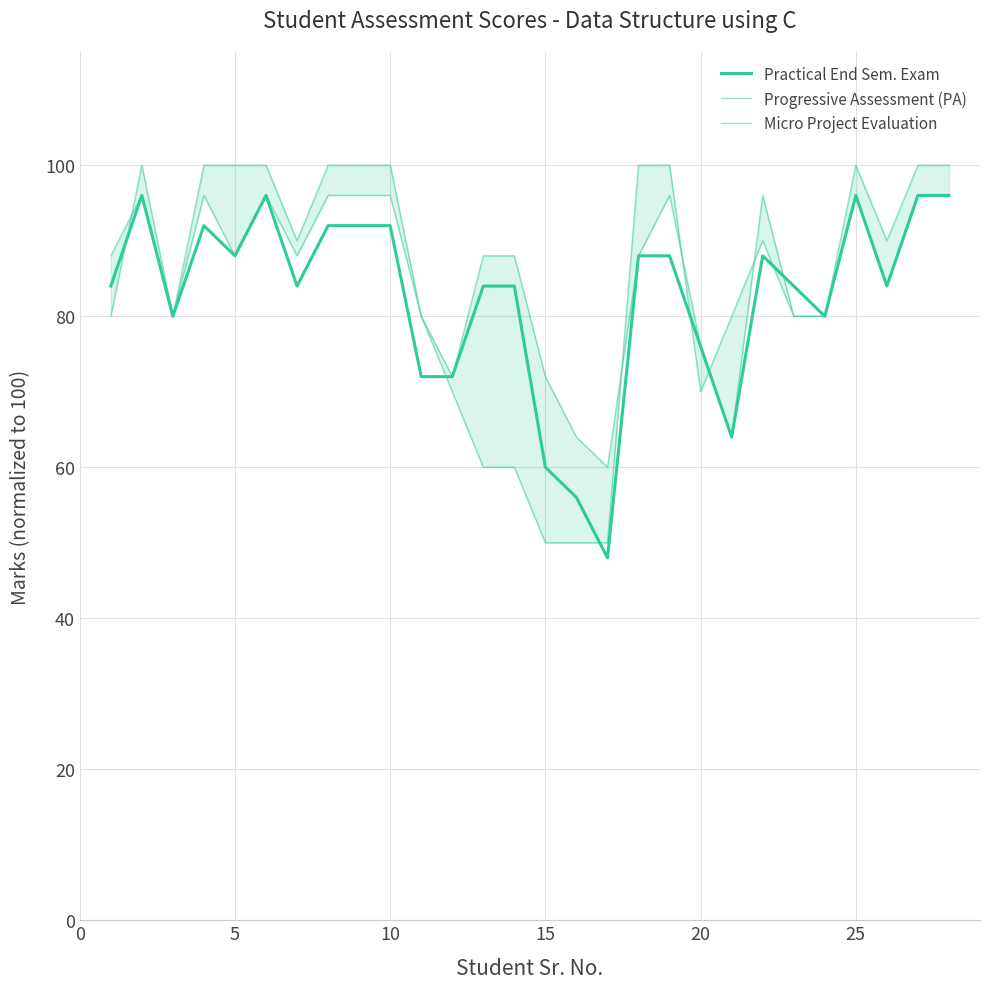

What are all the series names shown in the legend?

Practical End Sem. Exam, Progressive Assessment (PA), Micro Project Evaluation